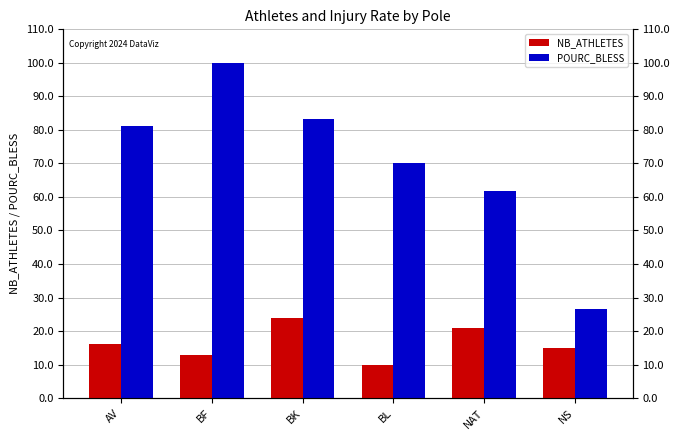

Where is POURC_BLESS nearest to the value 63?

NAT